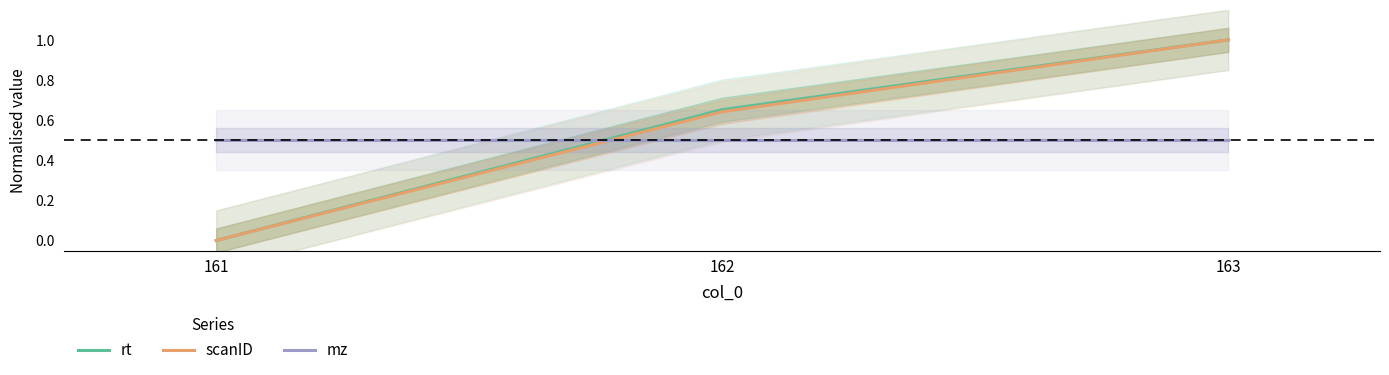

The rt series shows 0.4 at 162. True or false?

False